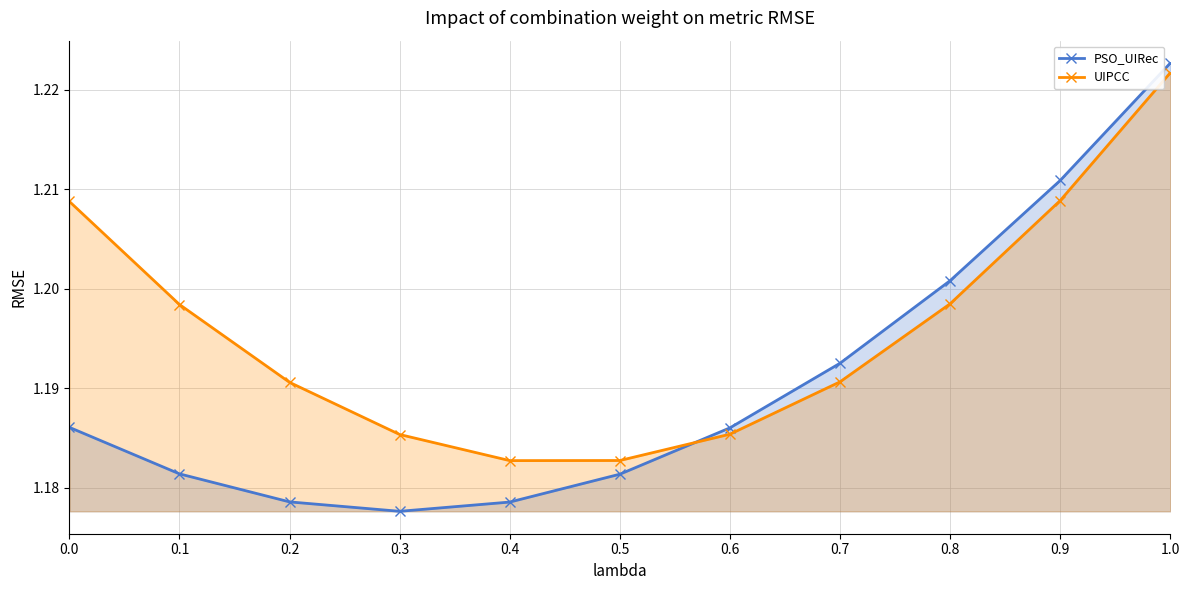

Which series has the largest range (max minus min)?

PSO_UIRec